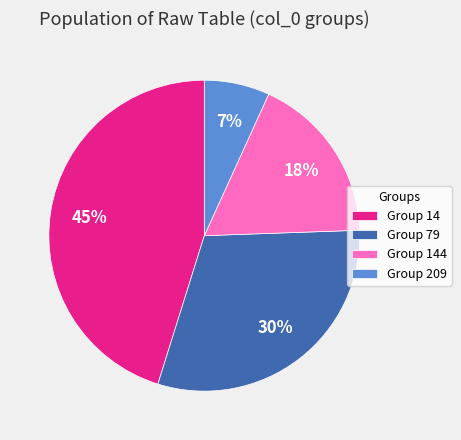

To the nearest percent, what portion does Group 14 represent?

45%